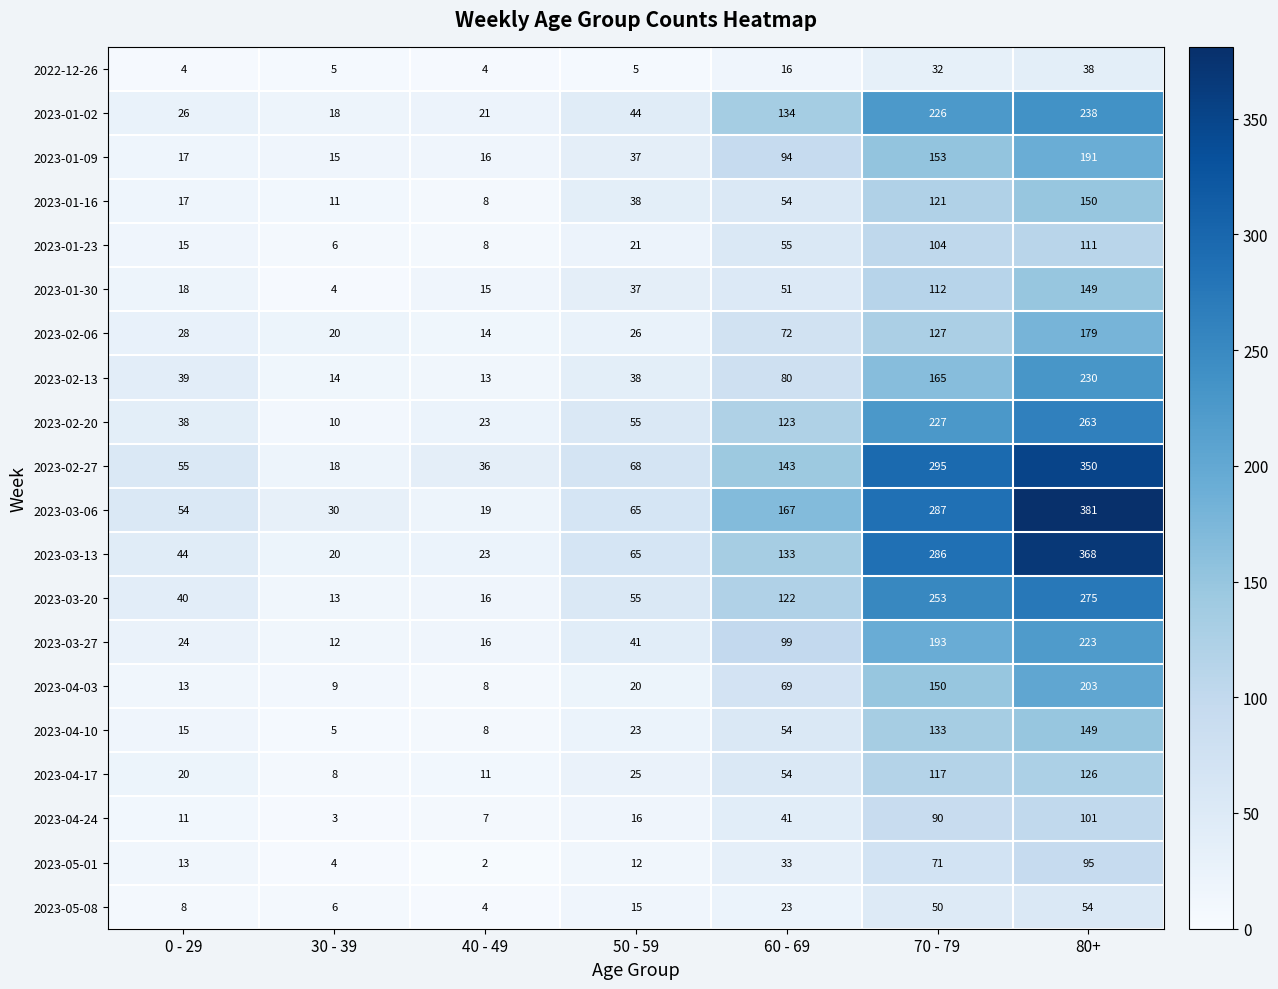

At how many categories does at least one series exceed 27?

7